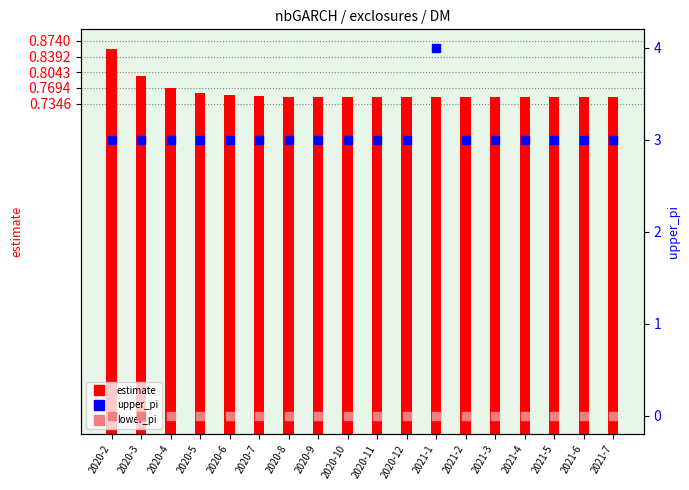

Which series contains the lowest Y value?

lower_pi